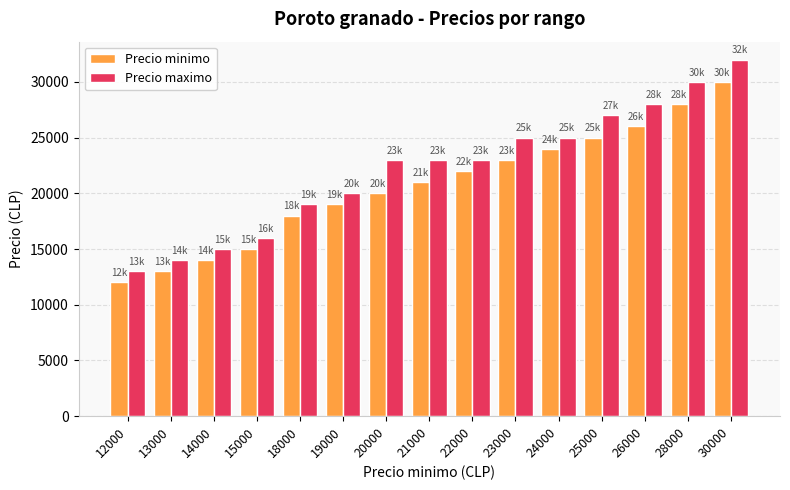

At 23000, list the series in order from largest to smallest.

Precio maximo, Precio minimo